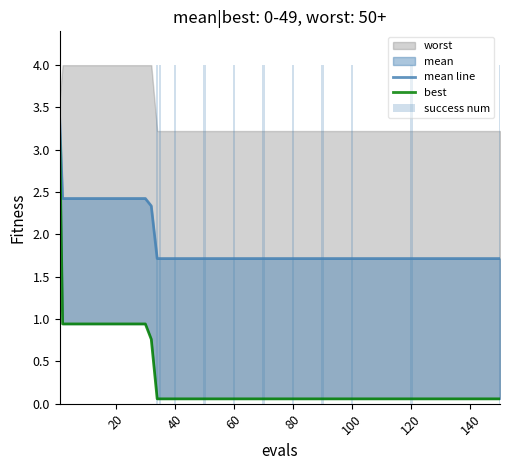

What is the label of the 18th bar from the right?

40